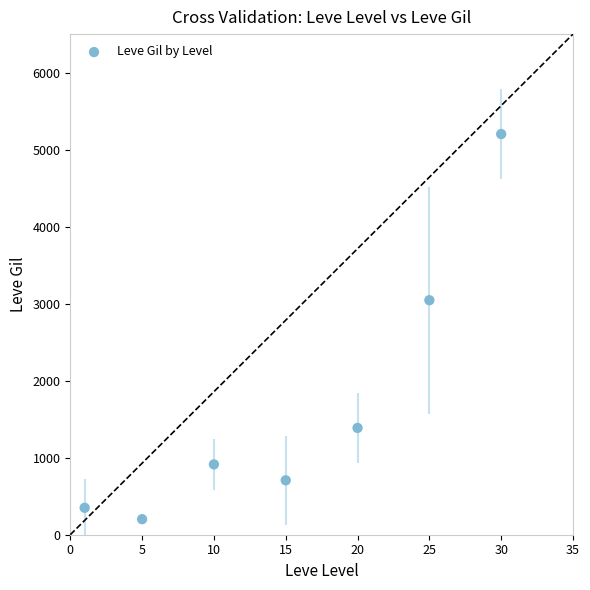

What is the range of X values (max minus min)?

29.0